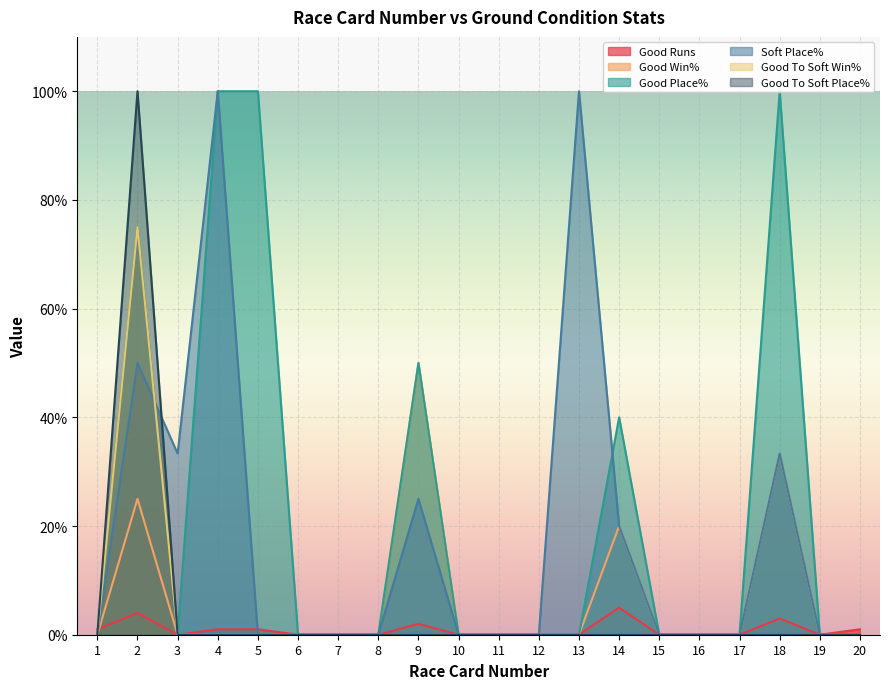

True or false: Good Place% and Good To Soft Win% intersect in this chart.

False